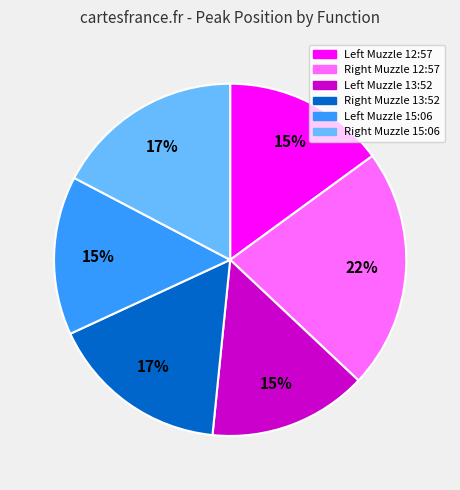

Is there a majority slice in this chart?

No